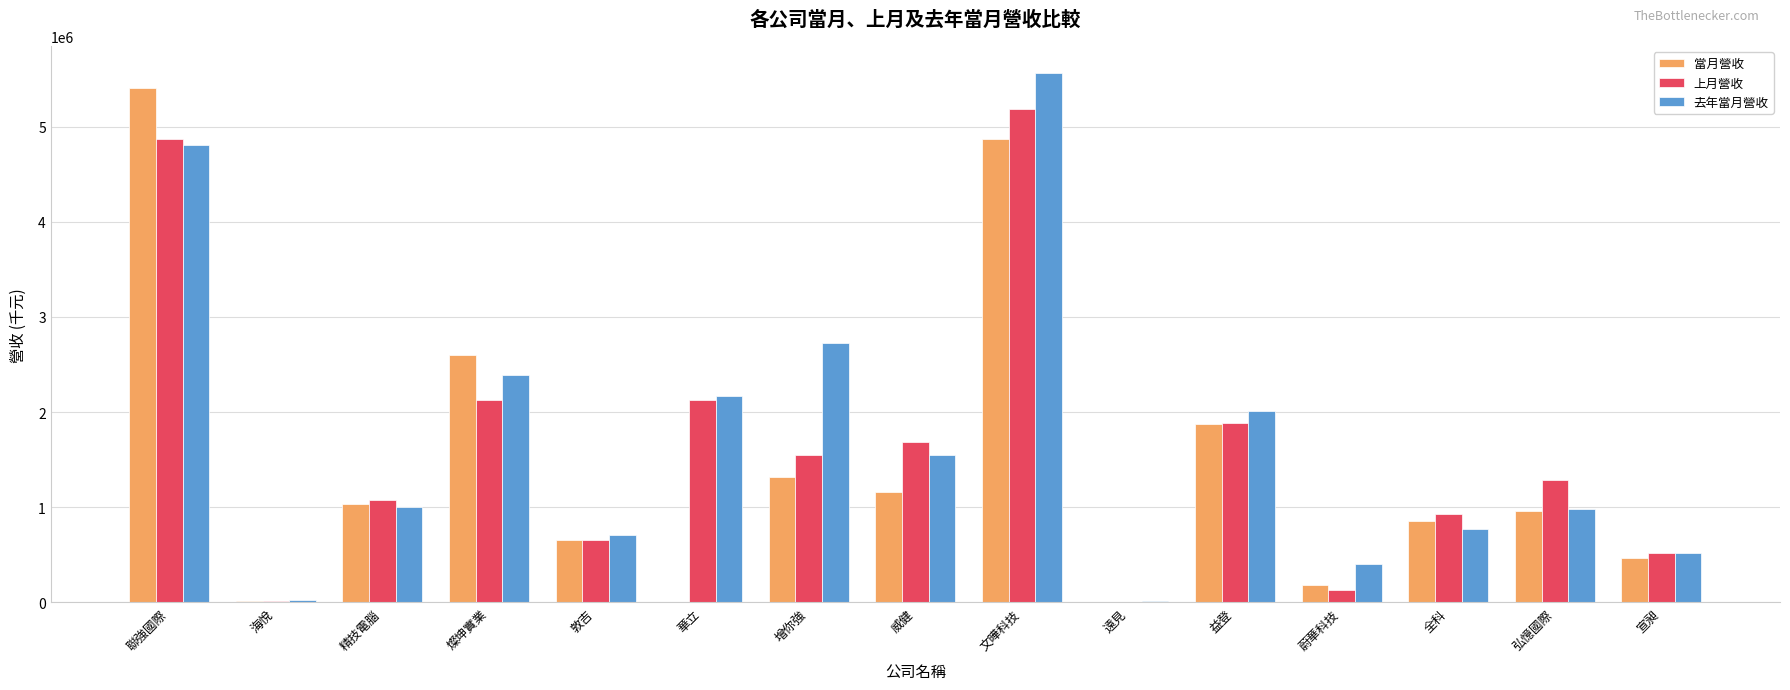

Count the number of data series in this chart.

3